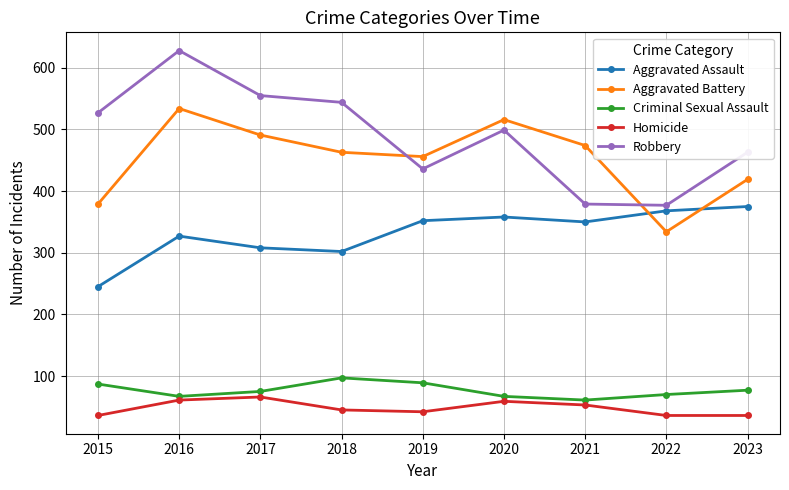

What is the value of the Aggravated Assault point at the 2nd from the left?

327